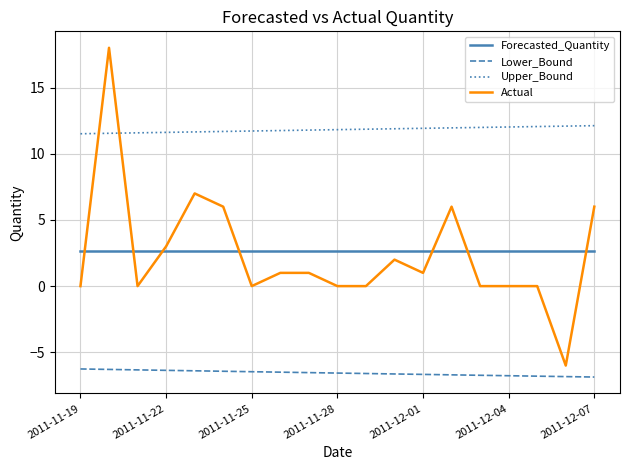

What are all the series names shown in the legend?

Forecasted_Quantity, Lower_Bound, Upper_Bound, Actual